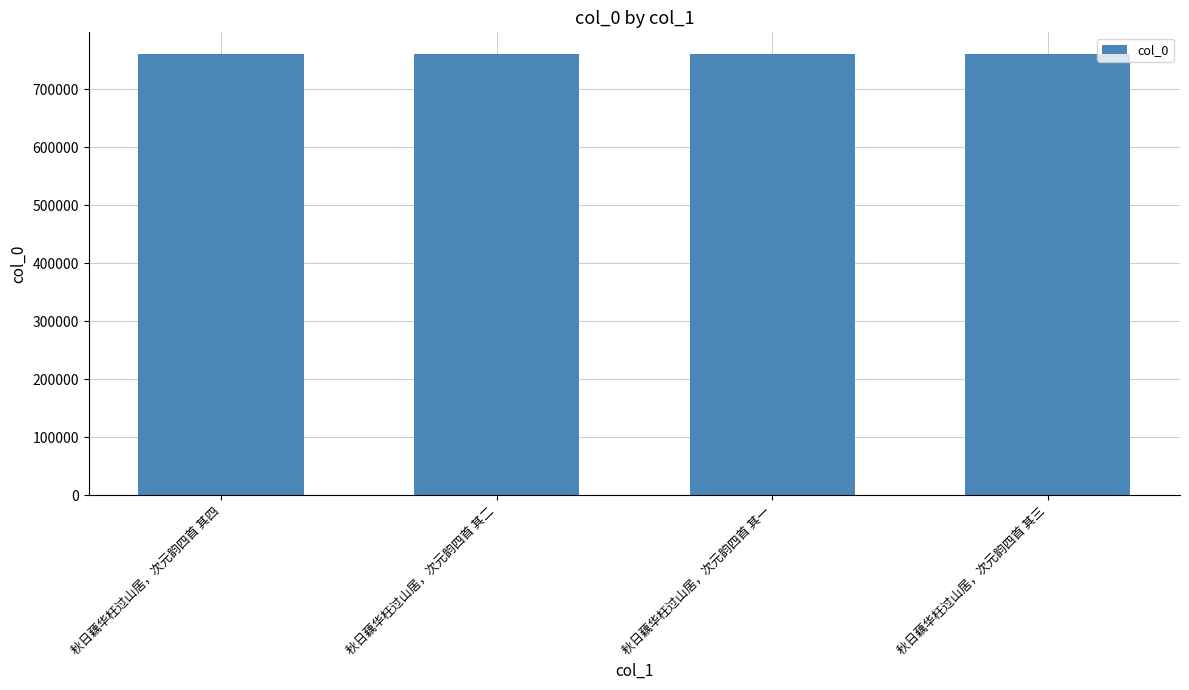

What is the smallest value displayed?

759877